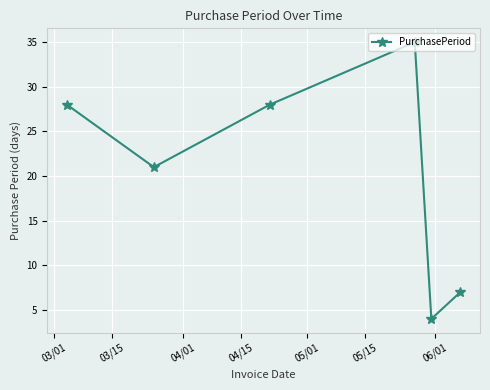

What is the smallest value displayed?

4